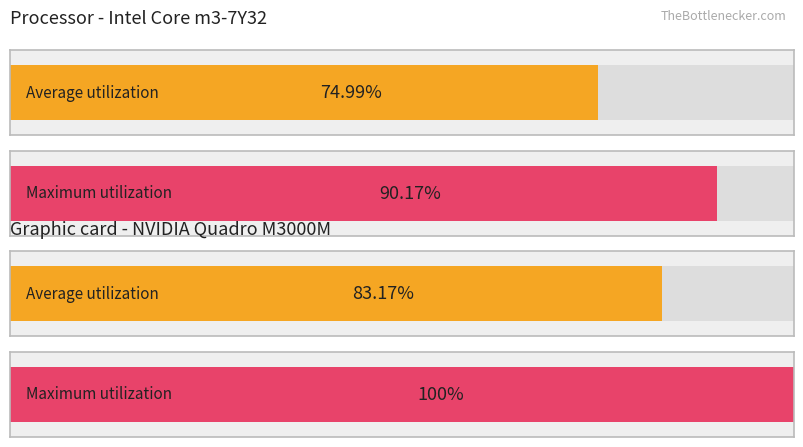

Between 10 and 4, which is larger?

10